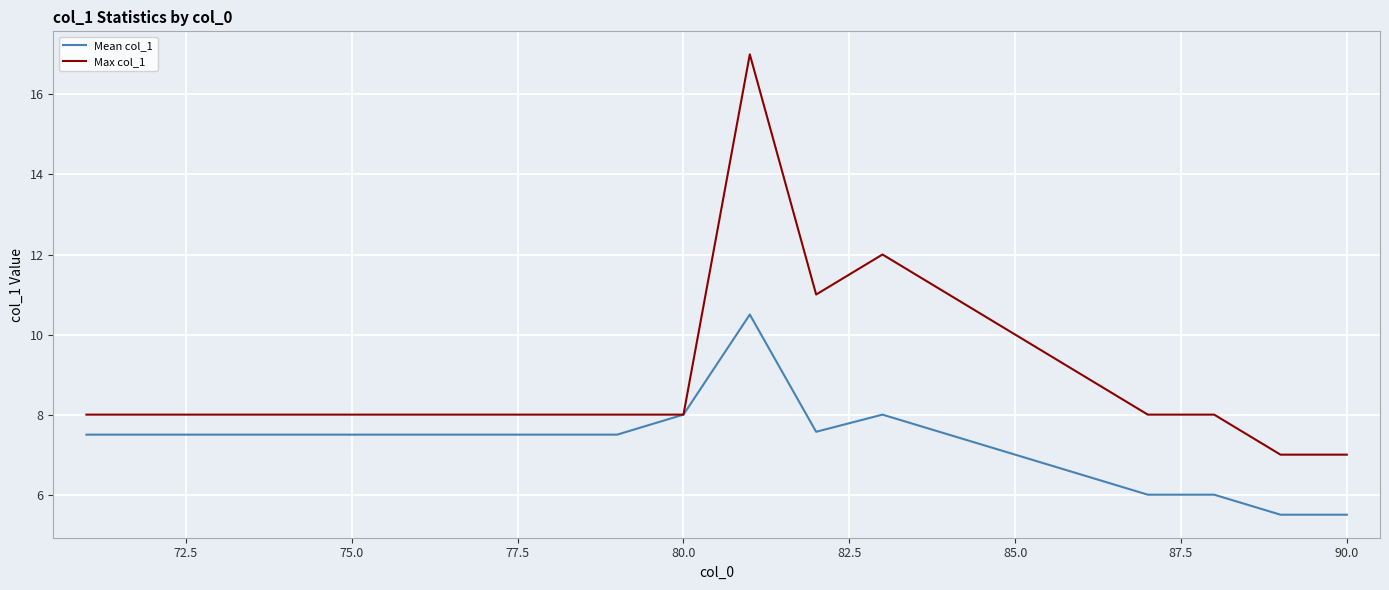

Which series has the largest total across all categories?

Max col_1